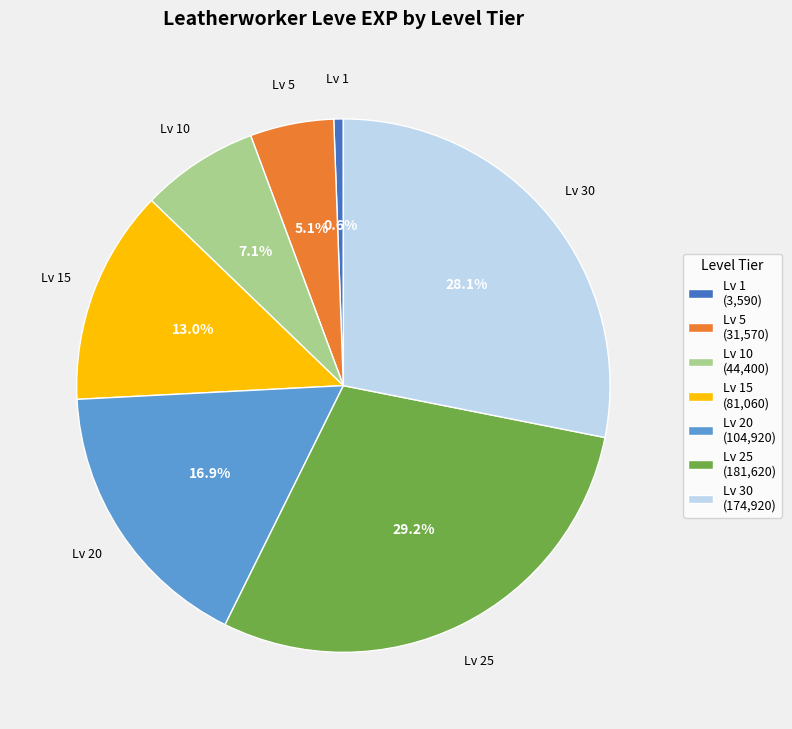

Is the sum of Lv 10 (44,400) and Lv 5 (31,570) greater than half?

No